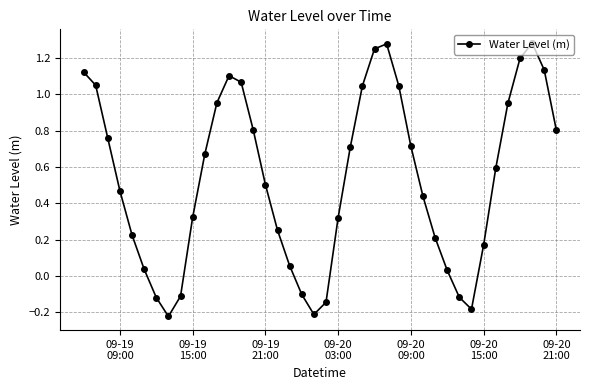

How many lines are shown in the chart?

1